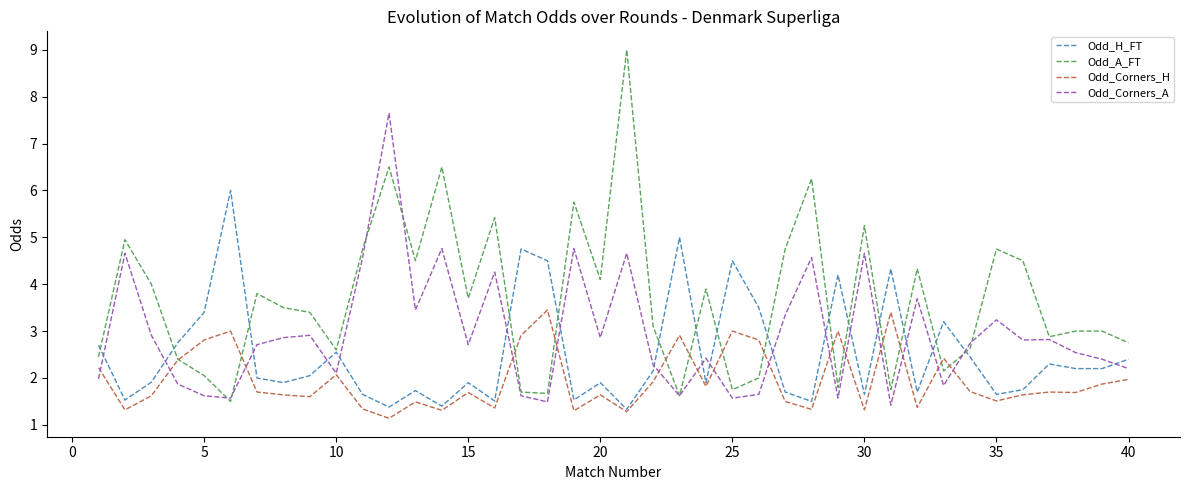

What is the highest value of the Odd_A_FT series?

9.0